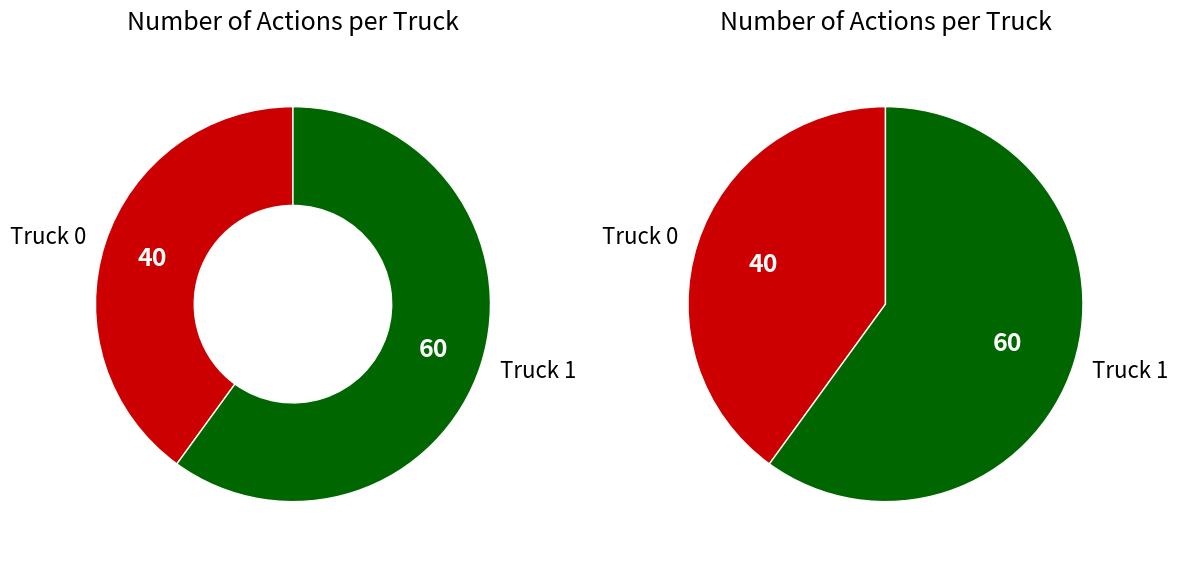

How many slices are in this pie chart?

2